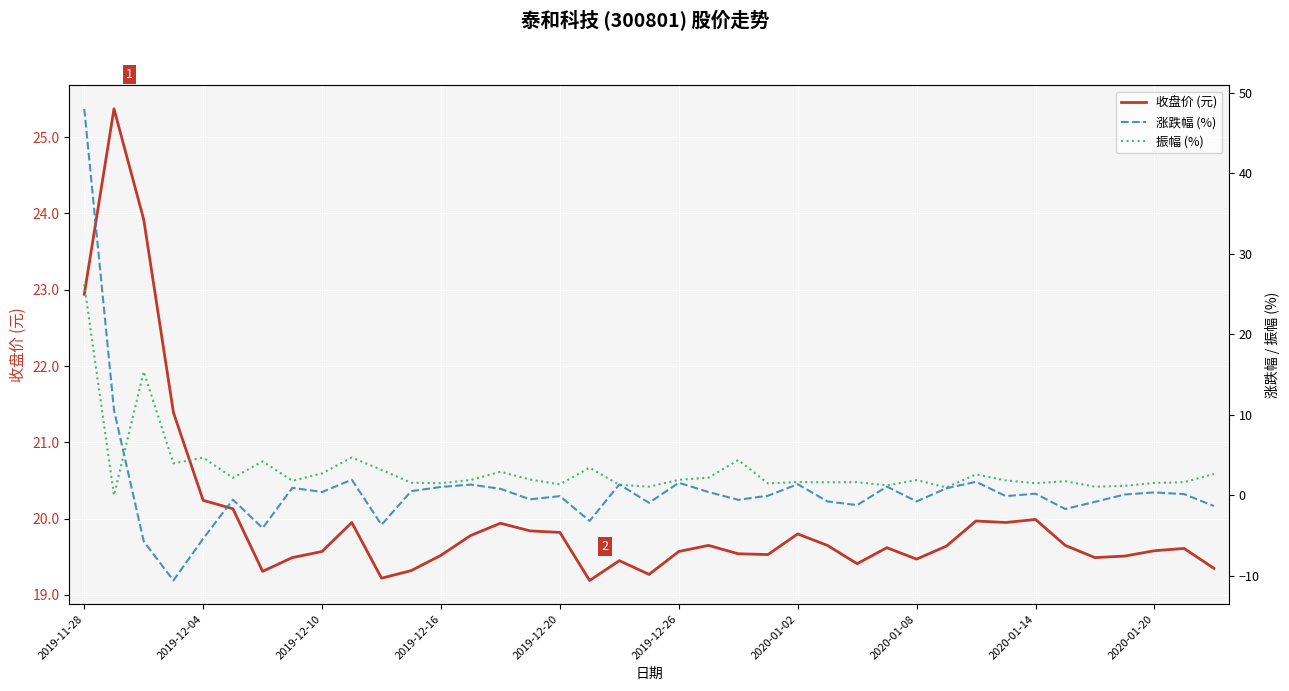

Does the chart display data point markers on the line(s)?

No